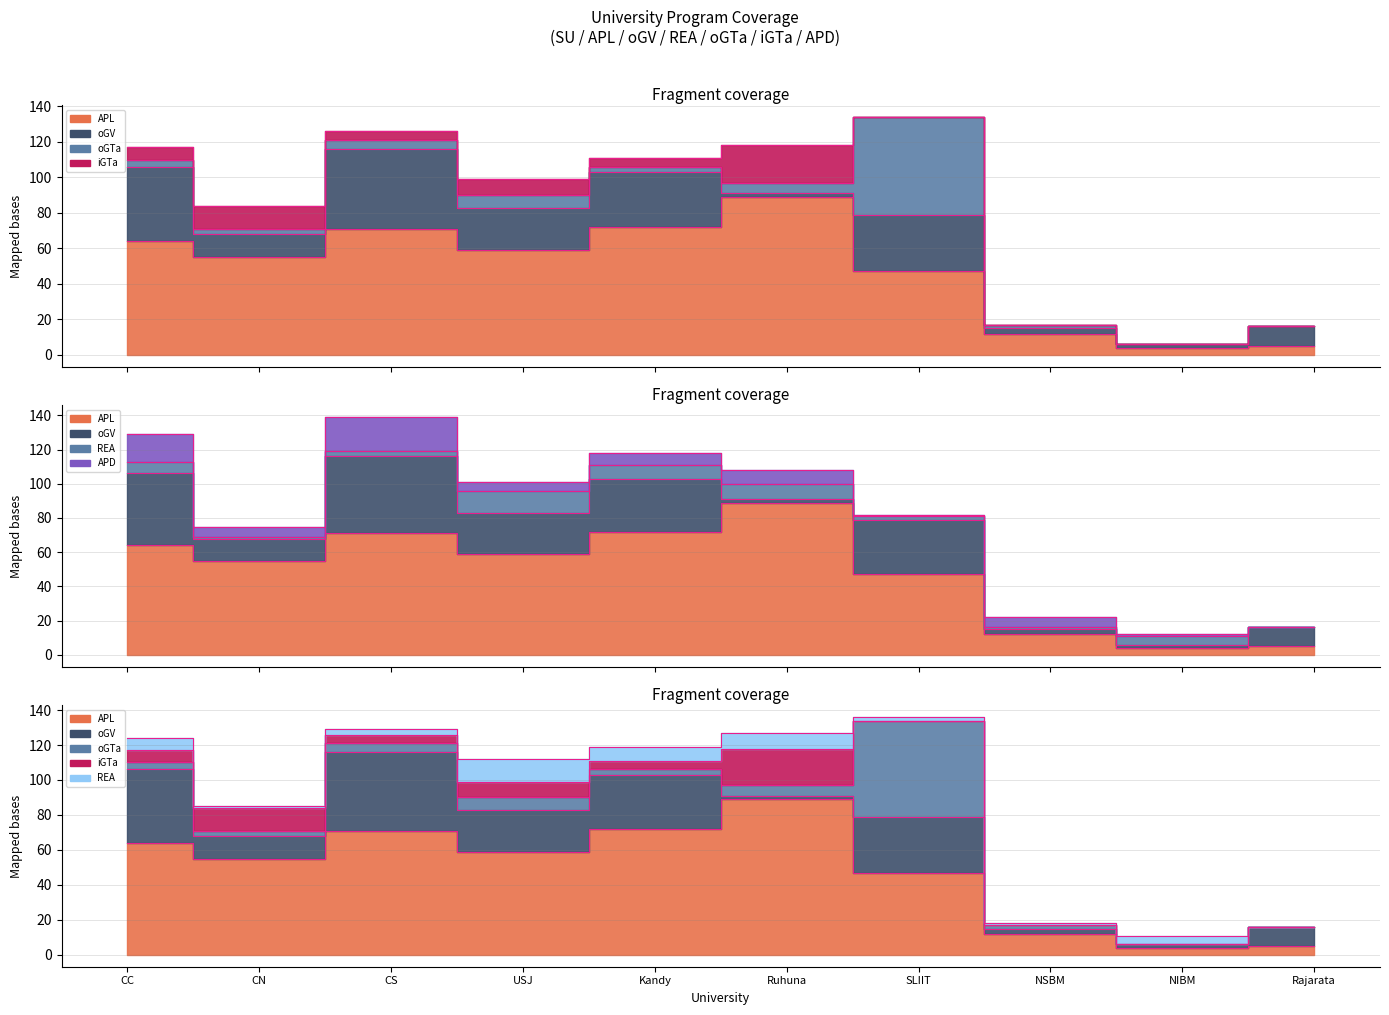

Between which two adjacent categories do oGV and REA first intersect?

Kandy and Ruhuna